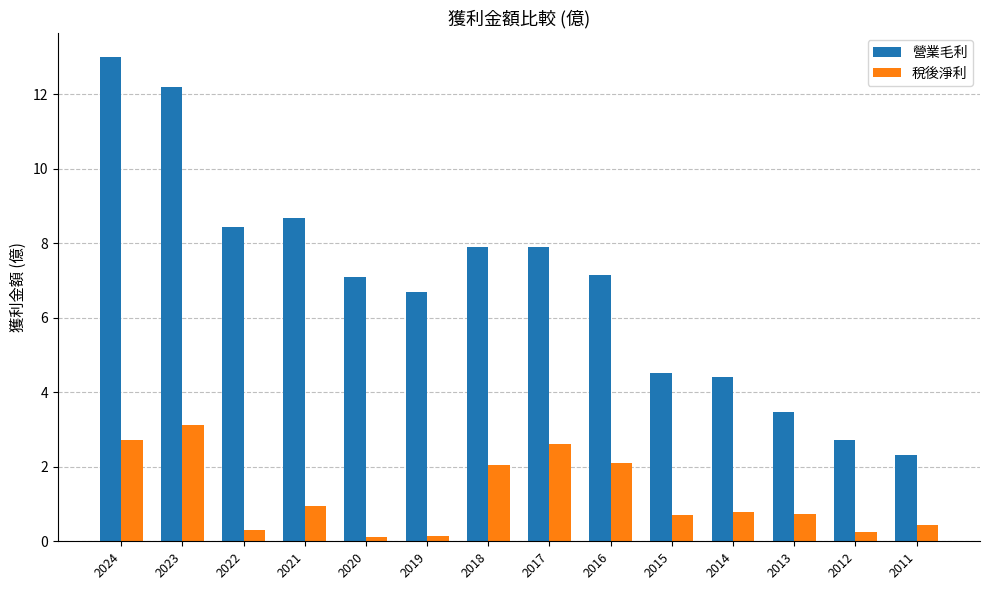

At which label is 稅後淨利 closest to 1?

2021